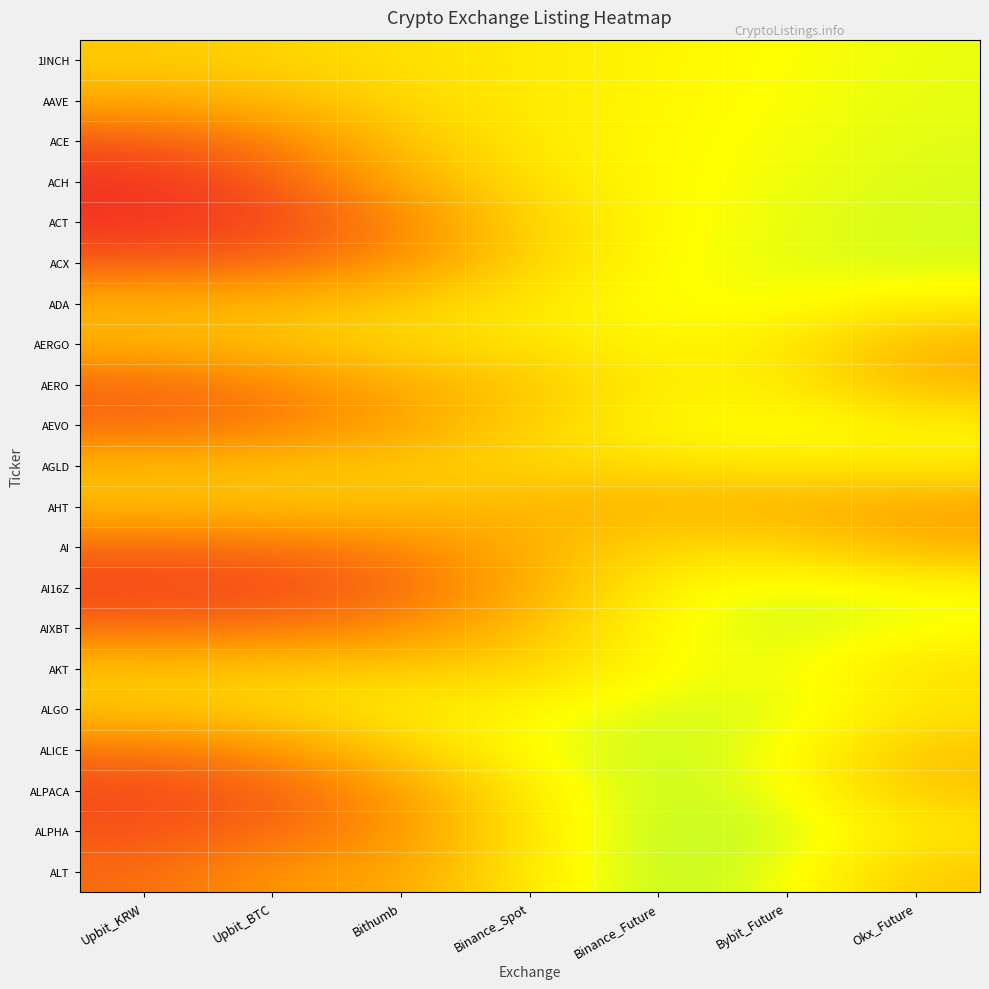

Which has a higher value, Bybit_Future or Upbit_KRW?

Bybit_Future